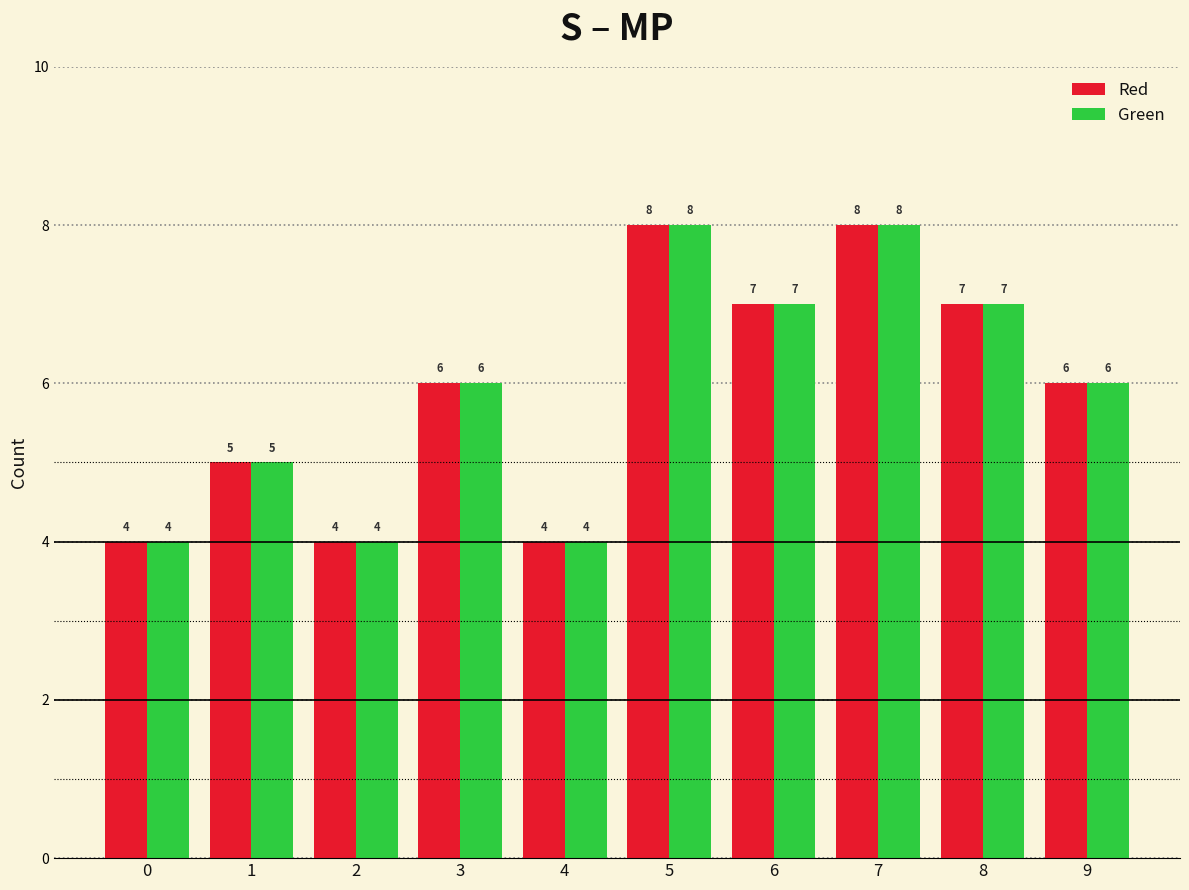

What is the sum of all Green values?

59